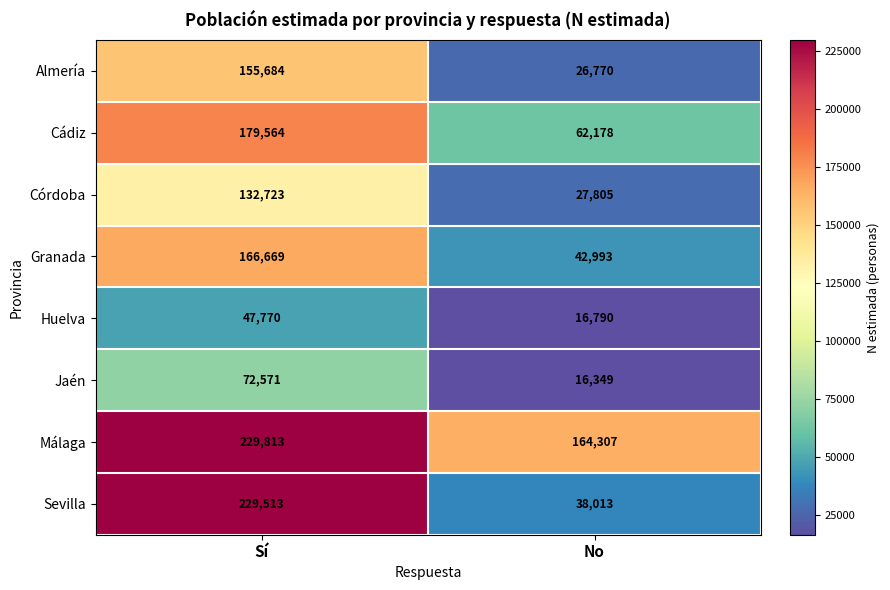

How many categories are shown in the chart?

2